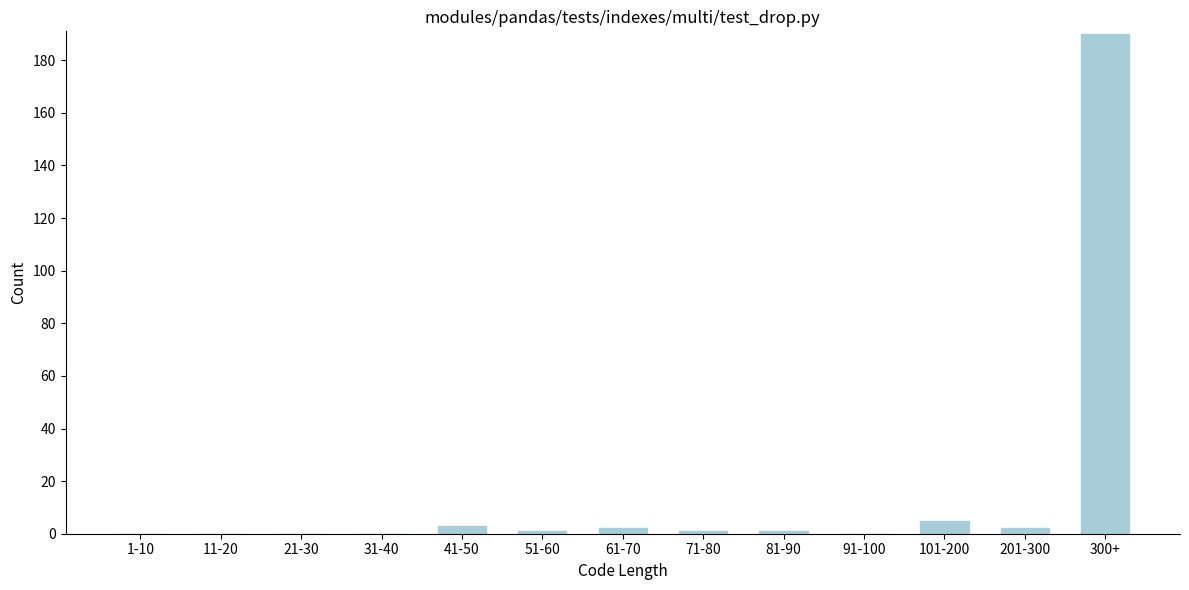

Reading right to left, what are all the values shown in this chart?

300+=190	201-300=2	101-200=5	91-100=0	81-90=1	71-80=1	61-70=2	51-60=1	41-50=3	31-40=0	21-30=0	11-20=0	1-10=0